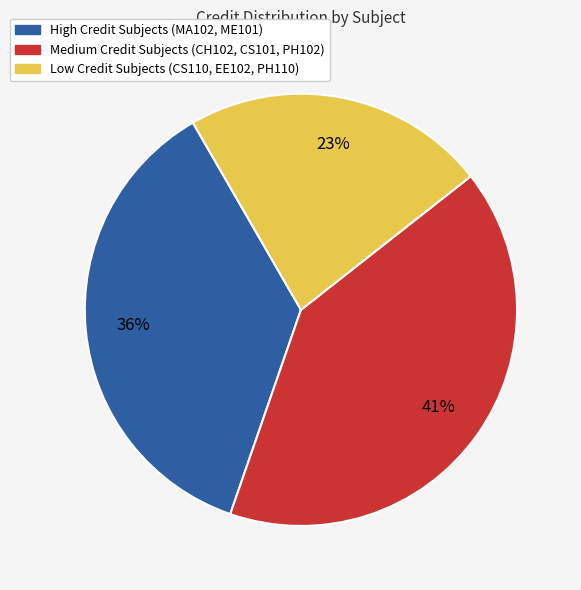

To the nearest percent, what is the difference between the largest and smallest slice percentages?

18%